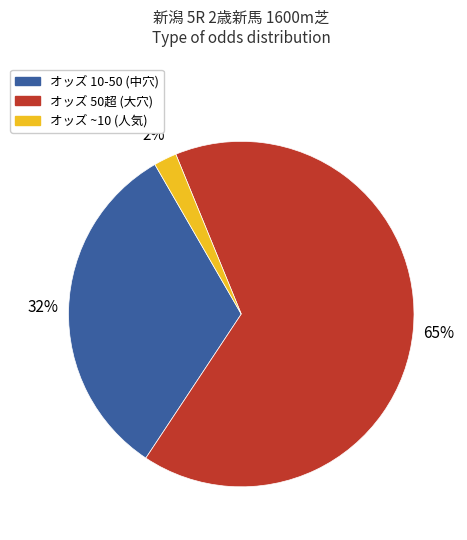

To the nearest percent, what percentage of the pie is オッズ ~10 (人気)?

2%